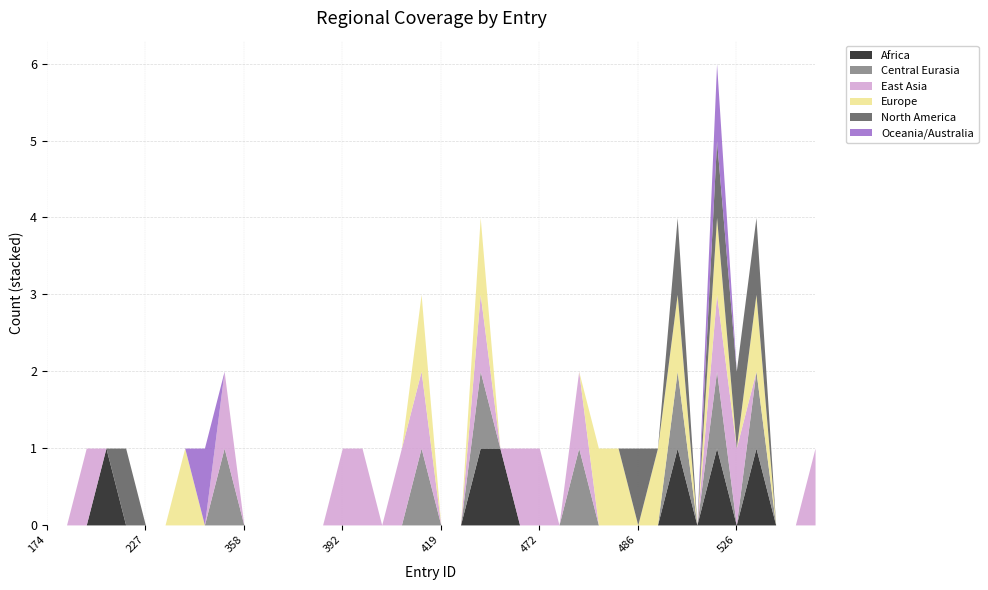

Count the number of categories in the chart.

40